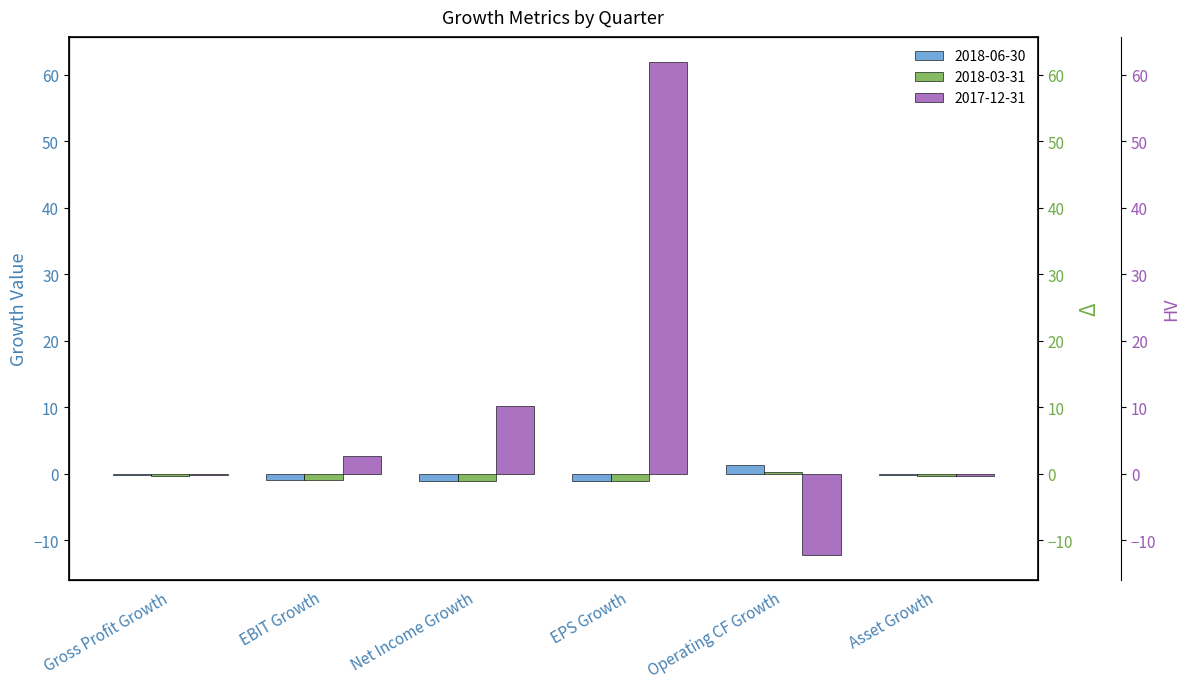

How many negative values does the 2017-12-31 series have?

3